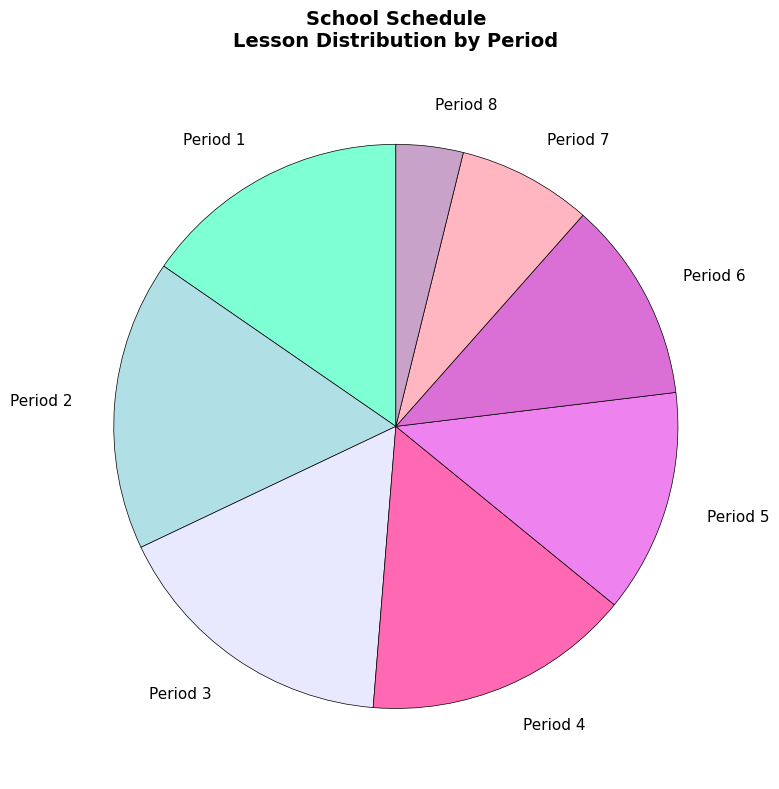

Which category has the smallest portion of the pie?

Period 8